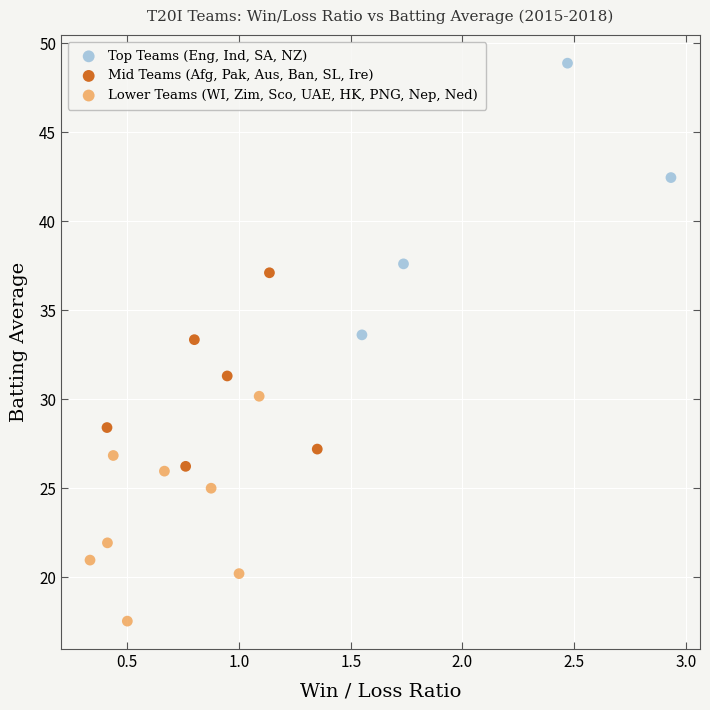

Which series has the largest Y range (max minus min)?

Top Teams (Eng, Ind, SA, NZ)